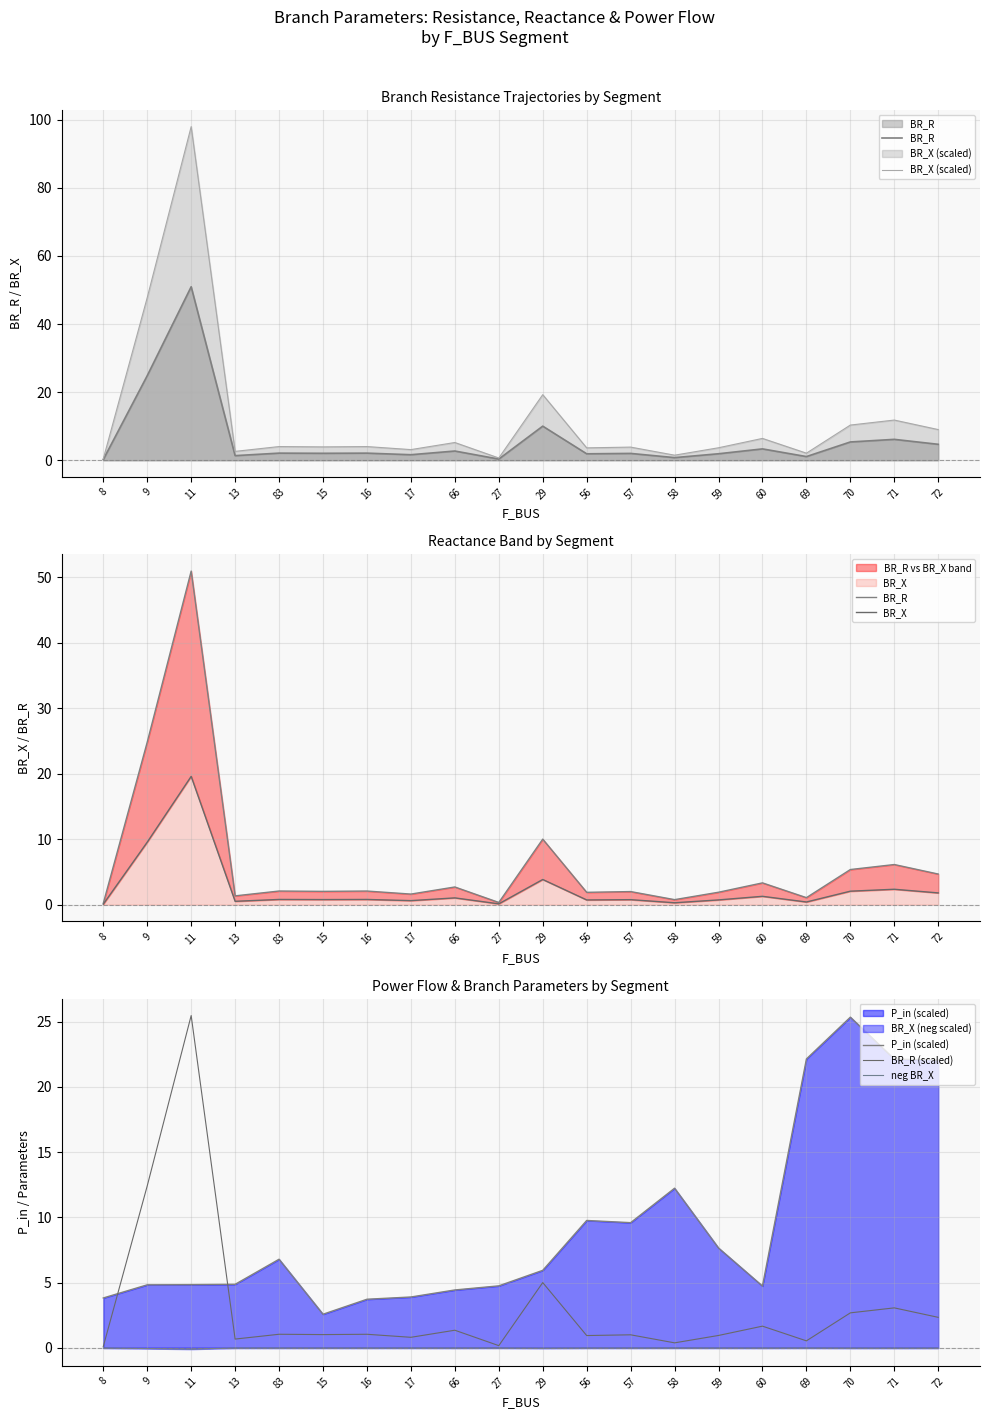

At which label is BR_X (scaled) closest to 49?

9